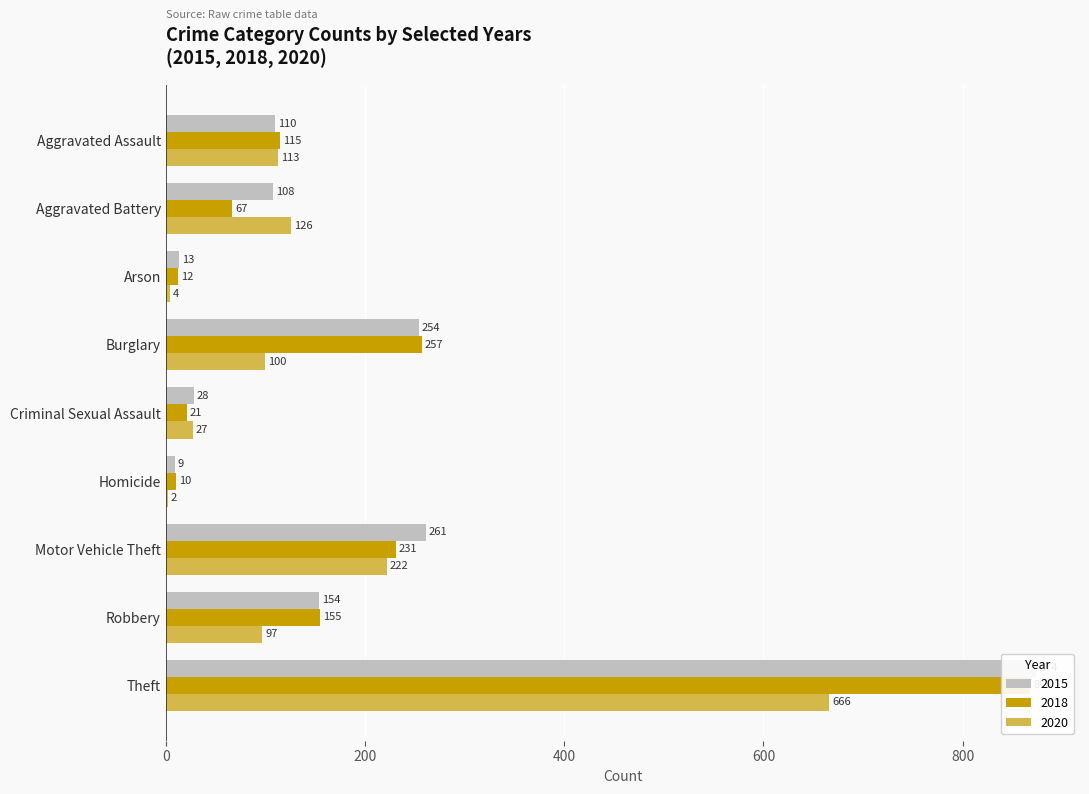

What are all the series names shown in the legend?

2015, 2018, 2020